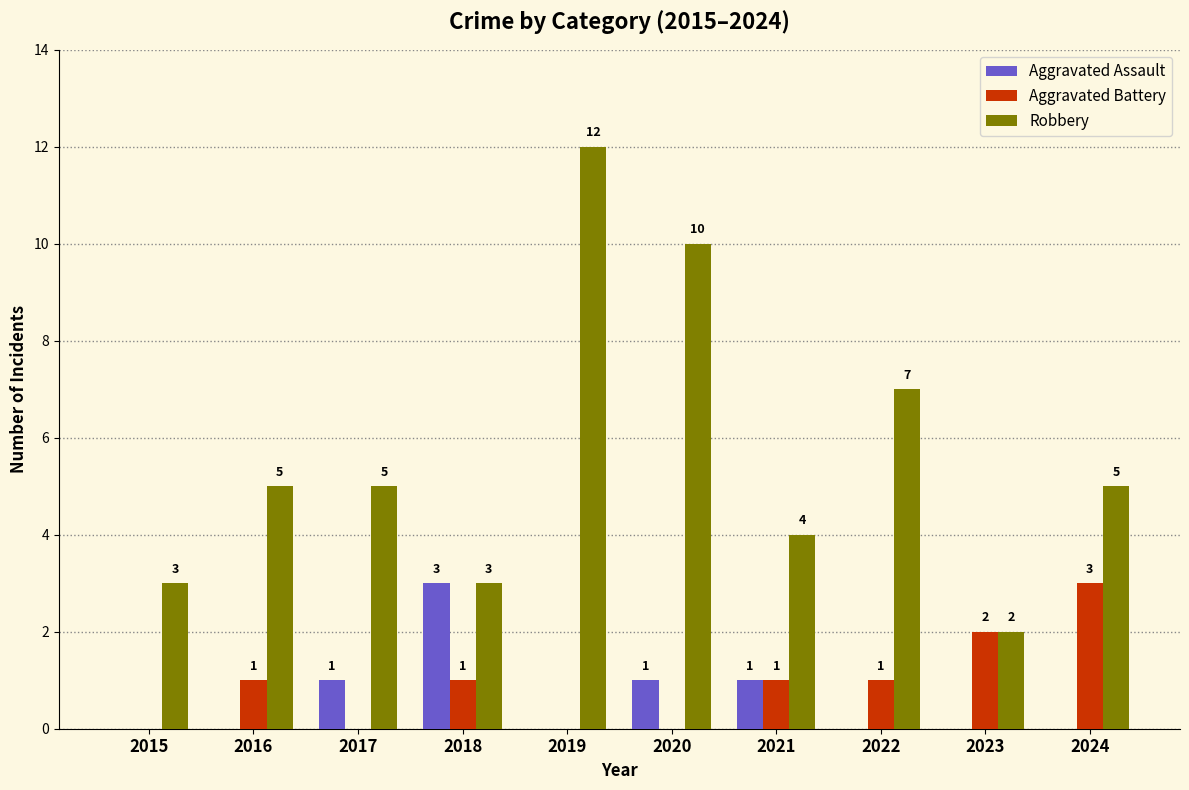

Which series changed the most between 2016 and 2024?

Aggravated Battery